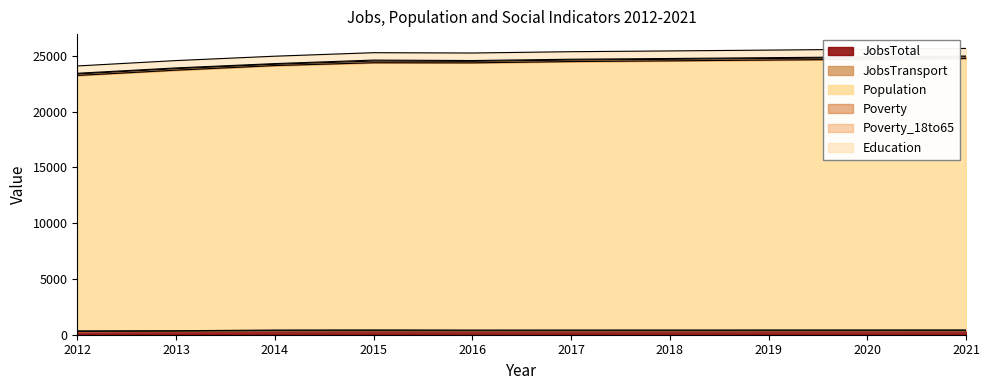

How many times do JobsTransport and Poverty_18to65 cross each other?

2